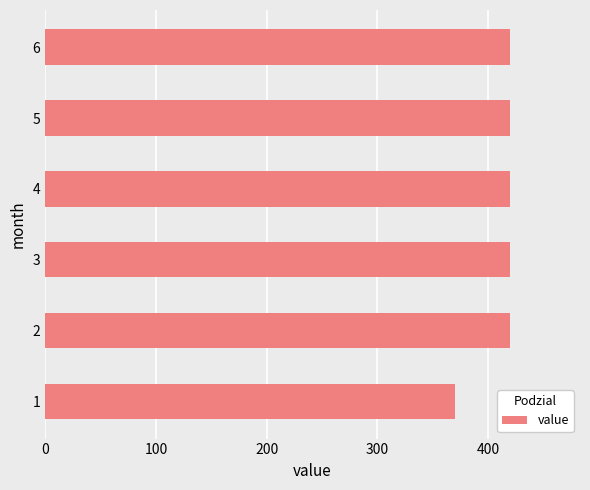

What is the difference between the maximum and minimum values?

50